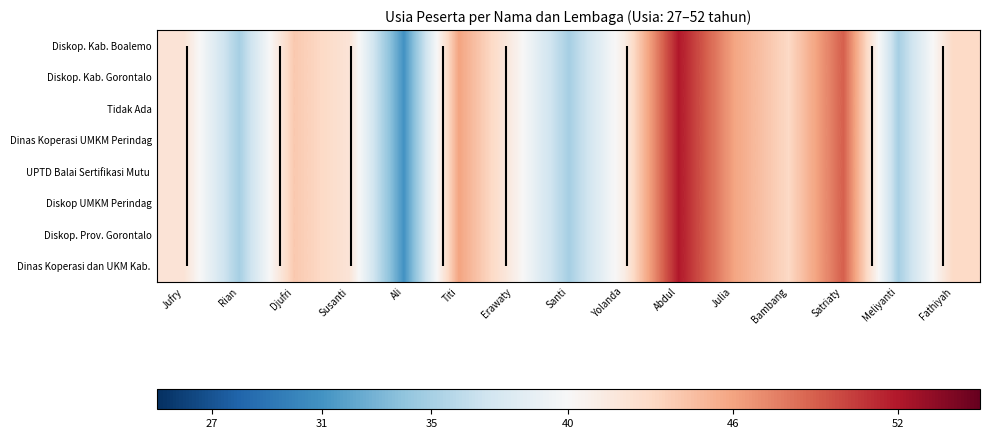

What is the lowest value of the Diskop. Kab. Boalemo series?

31